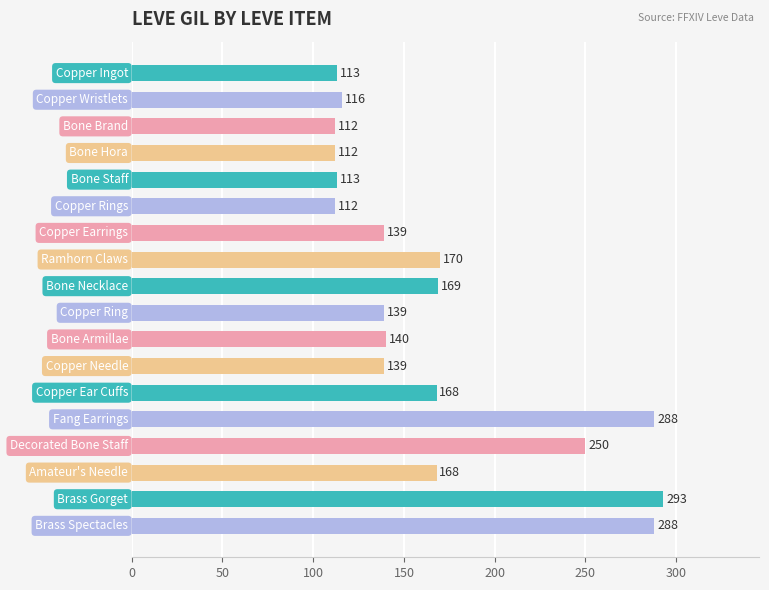

What is the value of the 14th bar from the top?

288